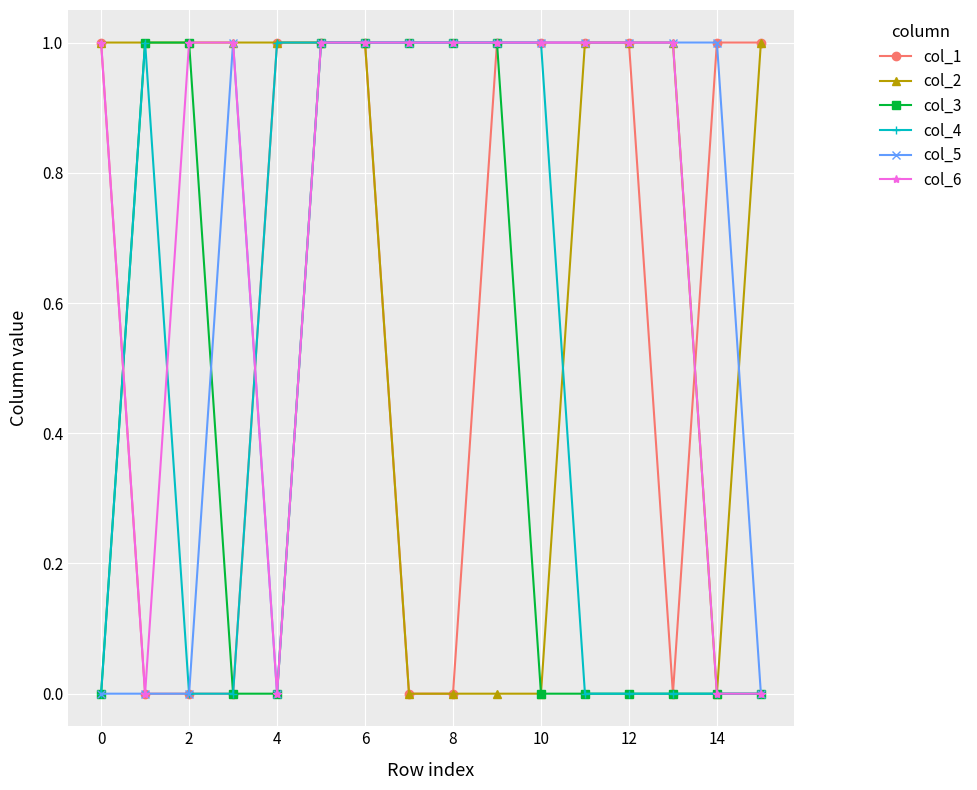

Which series has the largest total across all categories?

col_6